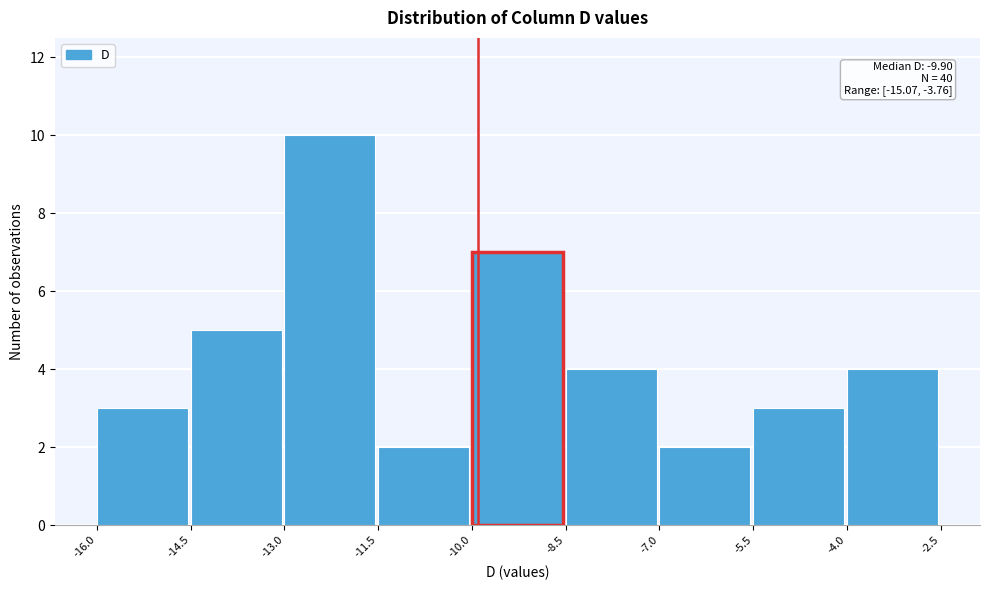

Which range on the x-axis has the tallest bar?

-13.0 to -11.5